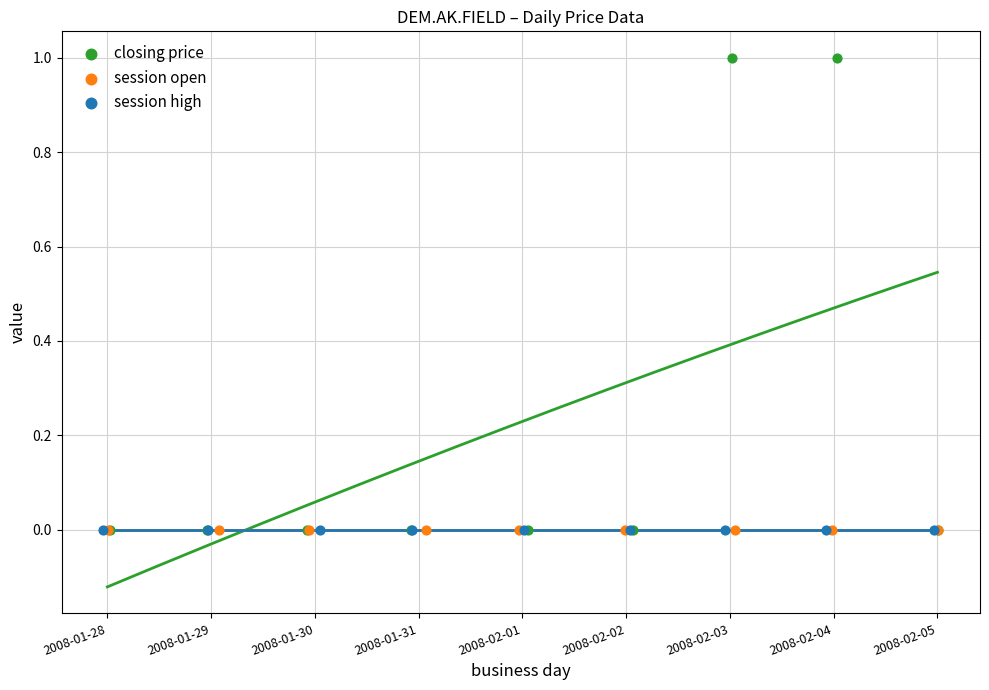

Which series contains the highest Y value?

closing price